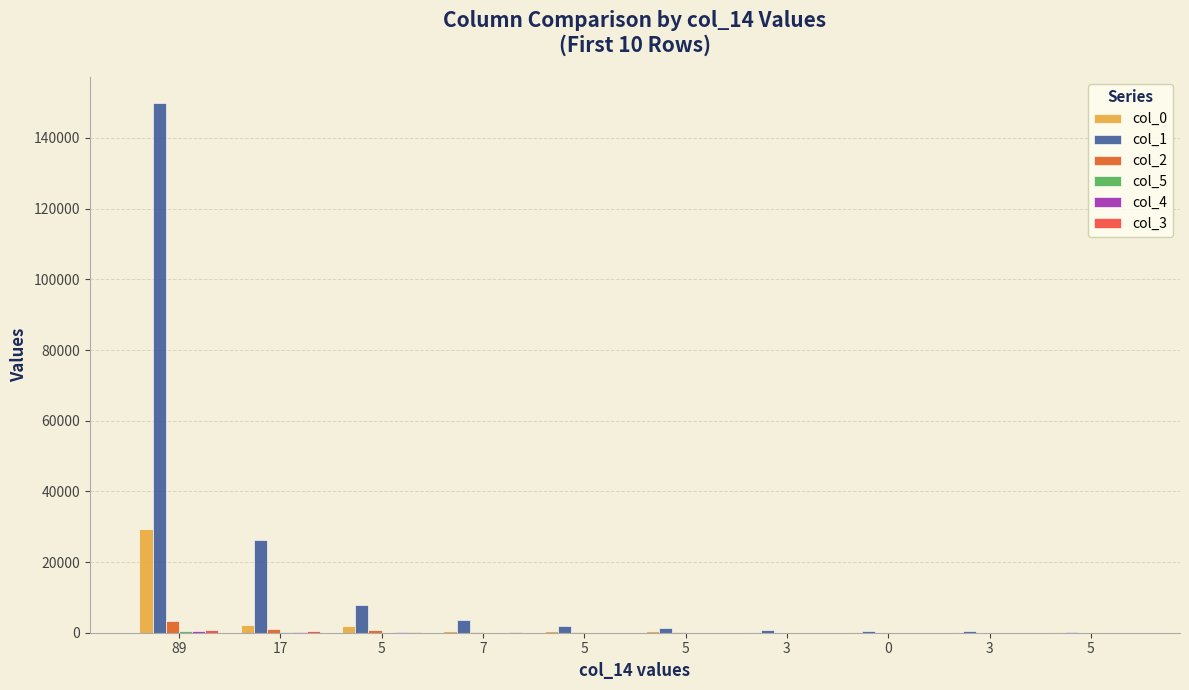

How many data points does each series have?

10